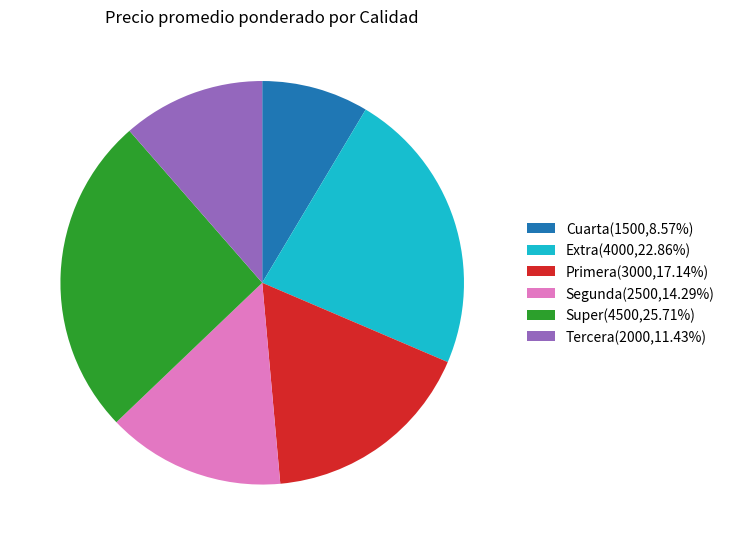

Which category has the smallest portion of the pie?

Cuarta